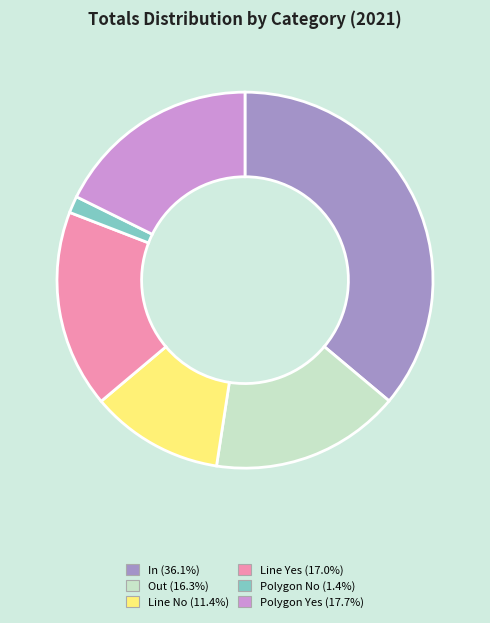

Does any single category account for the majority?

No